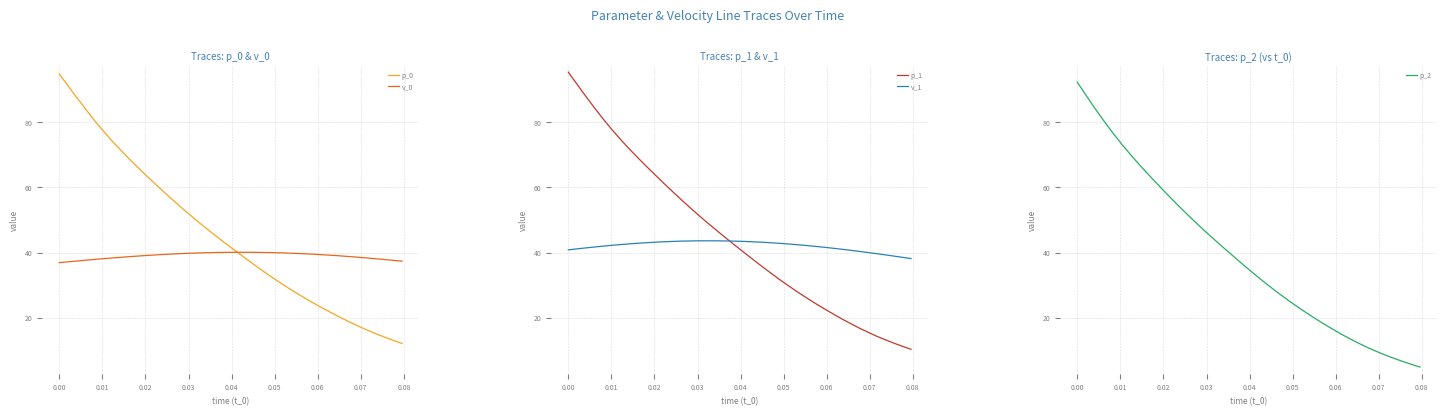

What is the sum of all p_1 values?

1789.5